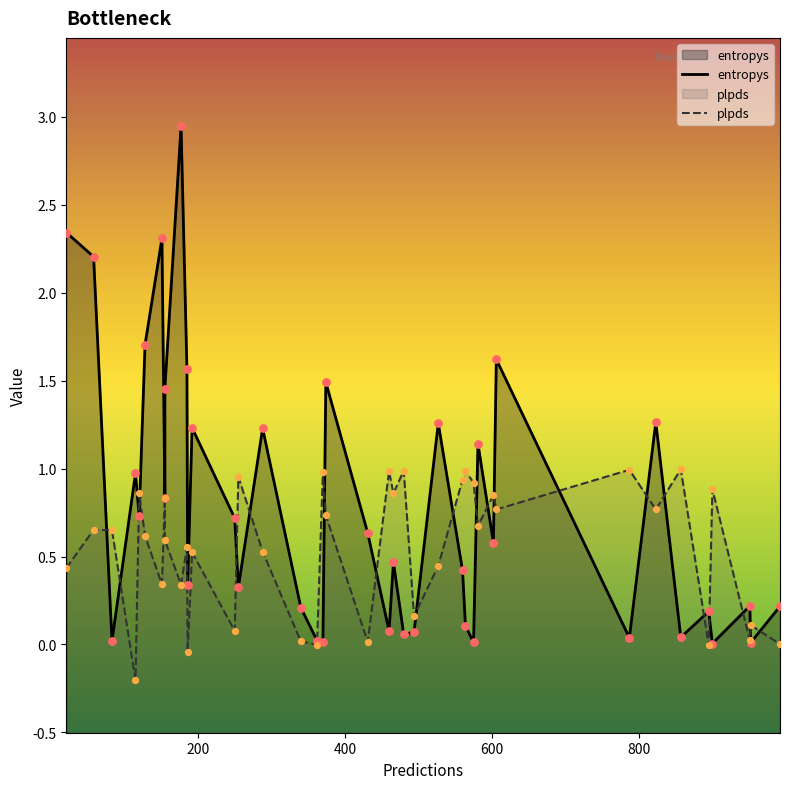

Which series reaches the maximum Y coordinate?

entropys